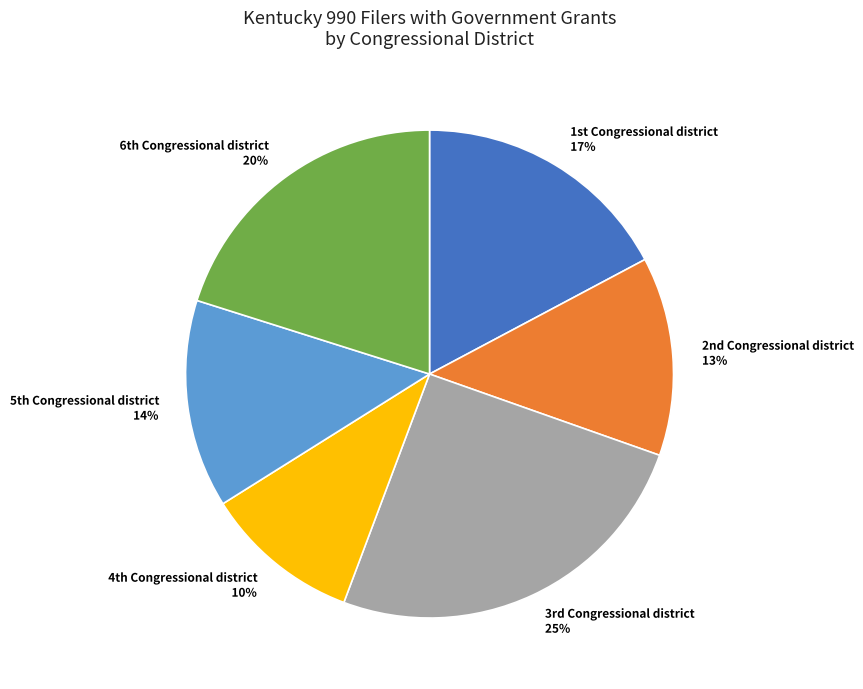

Which category has the smallest portion of the pie?

4th Congressional district